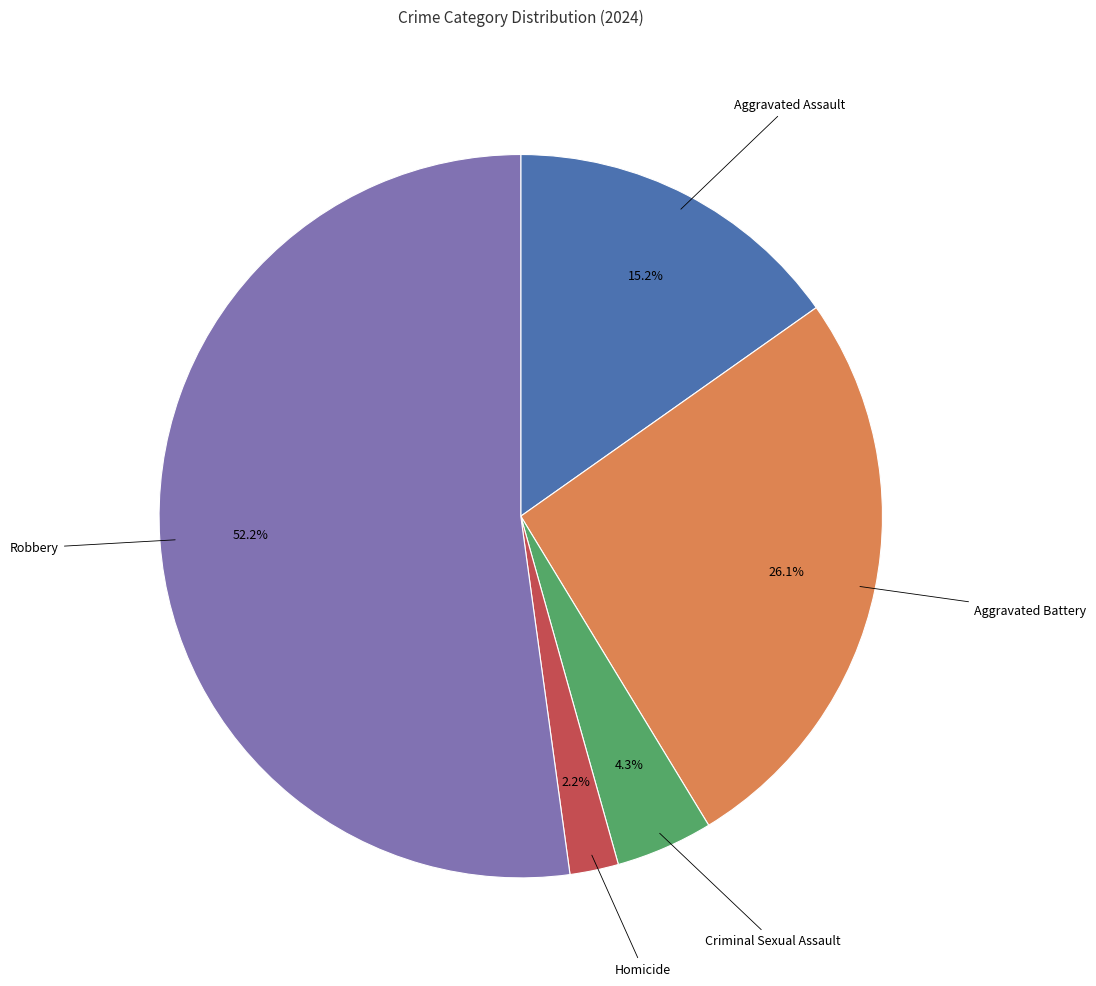

Is there any slice that represents more than half of the pie?

Yes